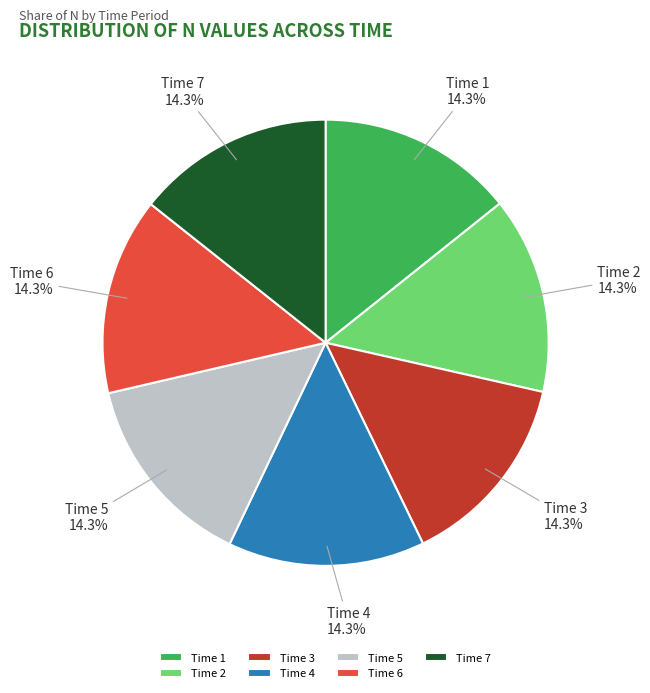

What percentage is NOT represented by Time 2?

85.7%